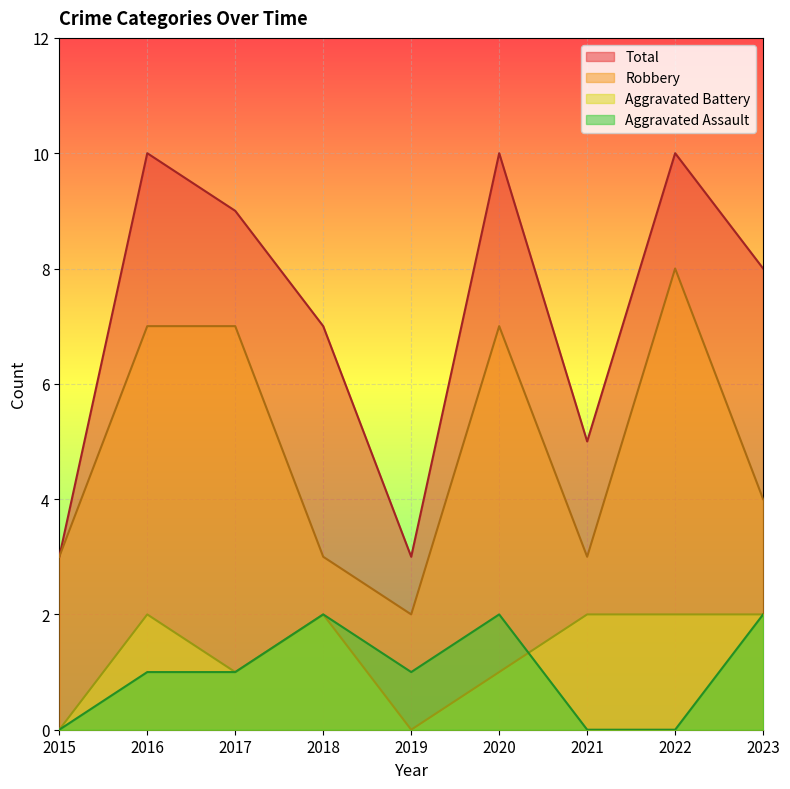

At which category does Aggravated Battery reach its first local peak?

2016